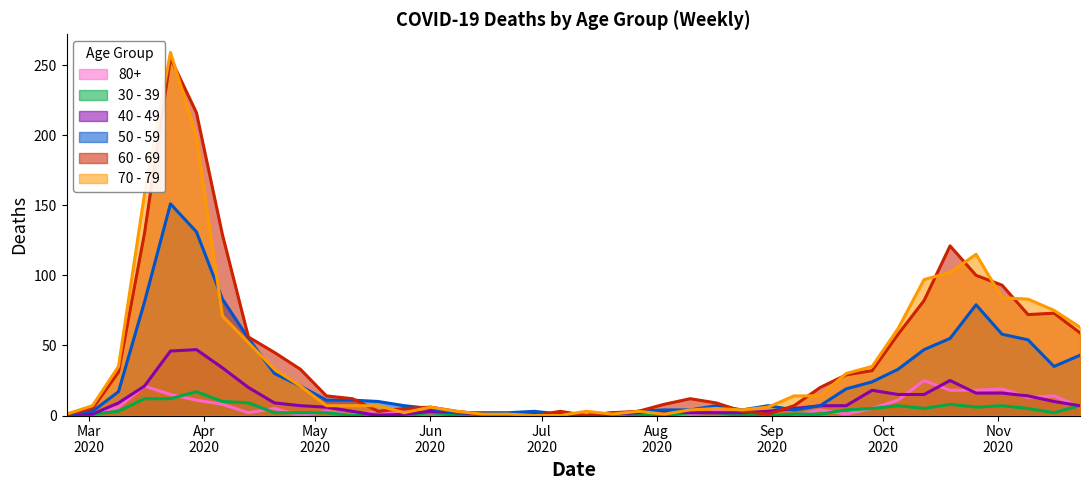

After their last crossing, which series has the higher values: 70 - 79 or 60 - 69?

70 - 79